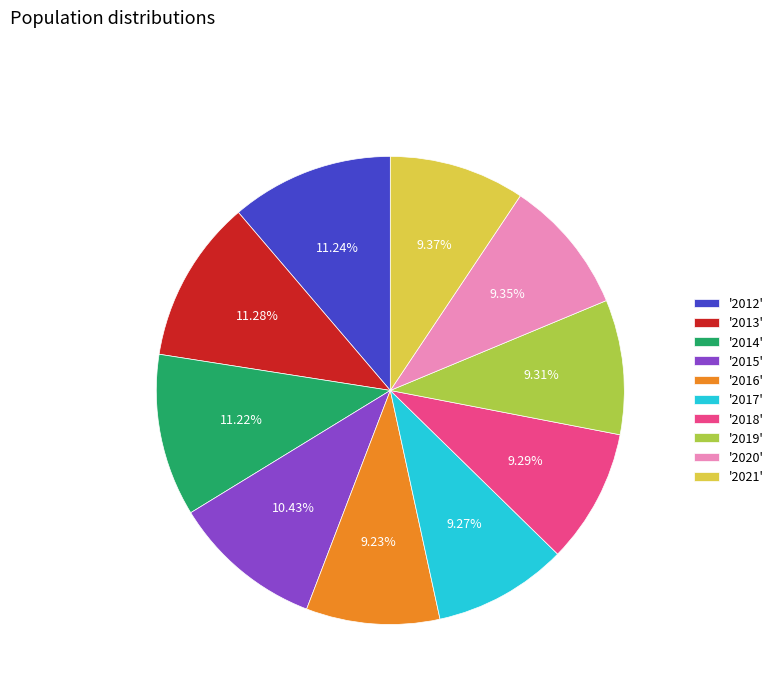

Is there any slice that represents more than half of the pie?

No